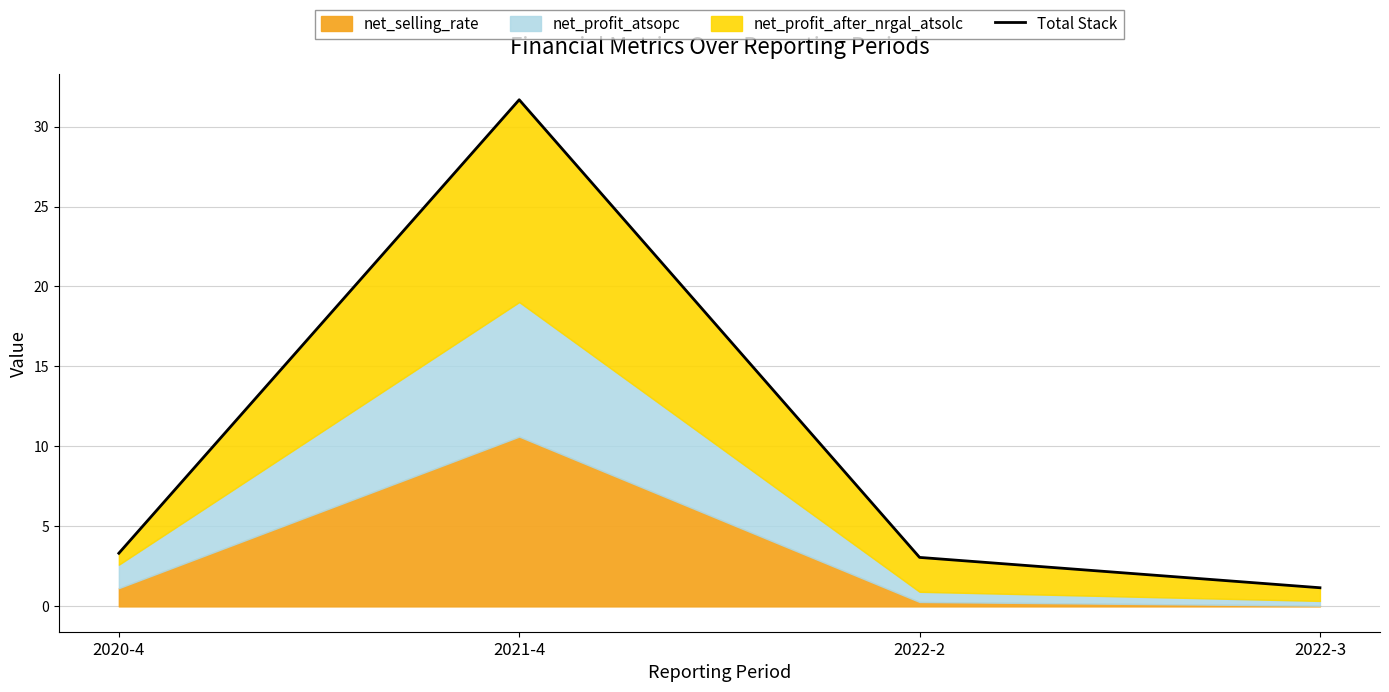

Where is the first local maximum?

2021-4